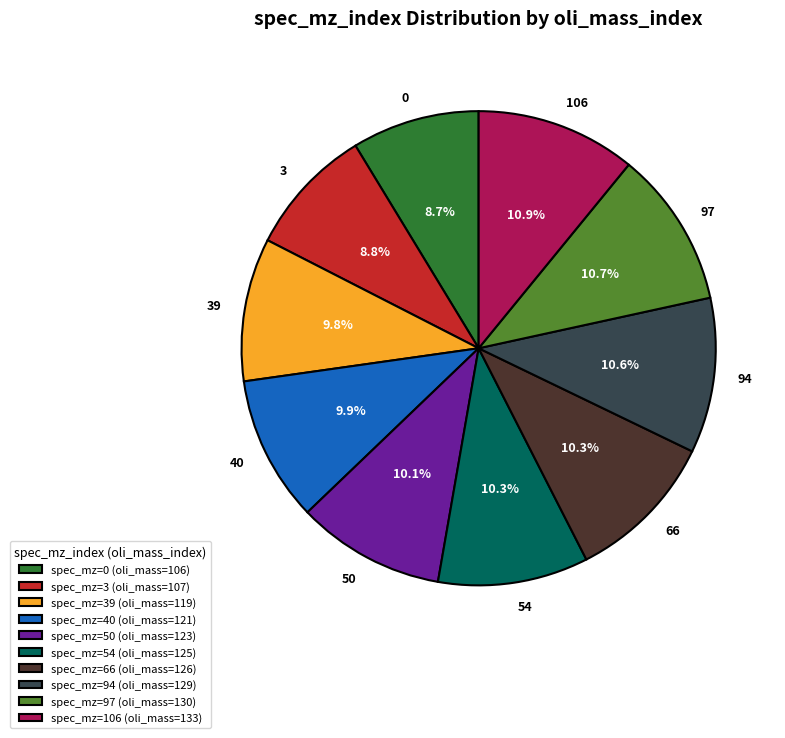

Count the number of slices in the pie.

10